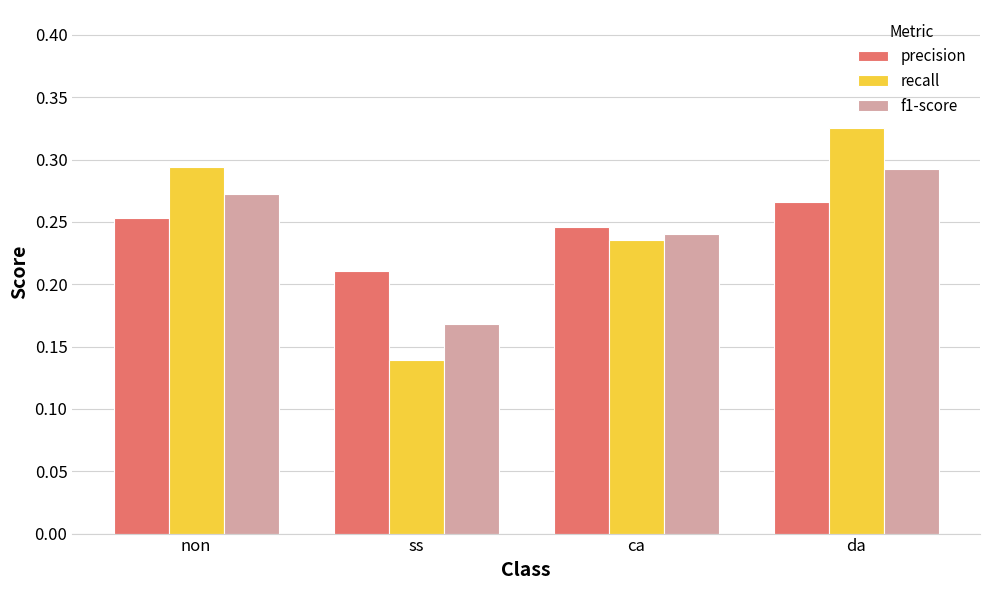

At which label is f1-score closest to 0?

ss